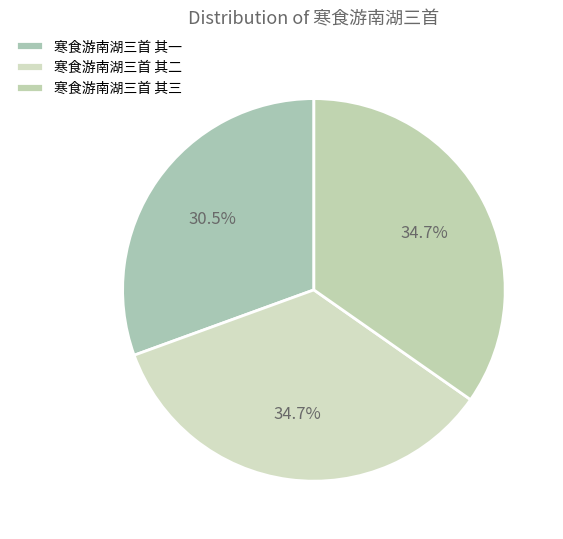

To the nearest percent, what percentage of the pie is 寒食游南湖三首 其三?

35%